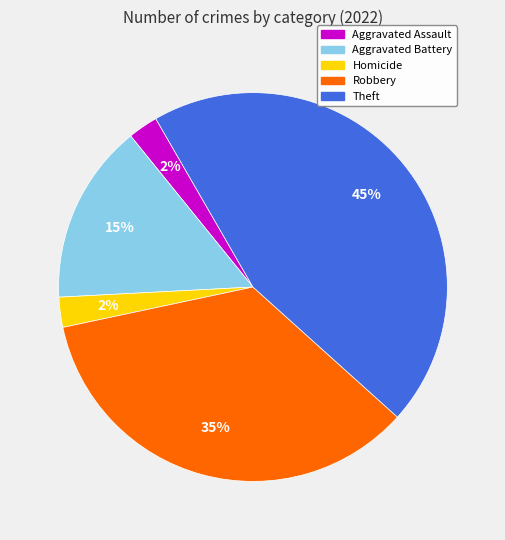

Is there any slice that represents more than half of the pie?

No